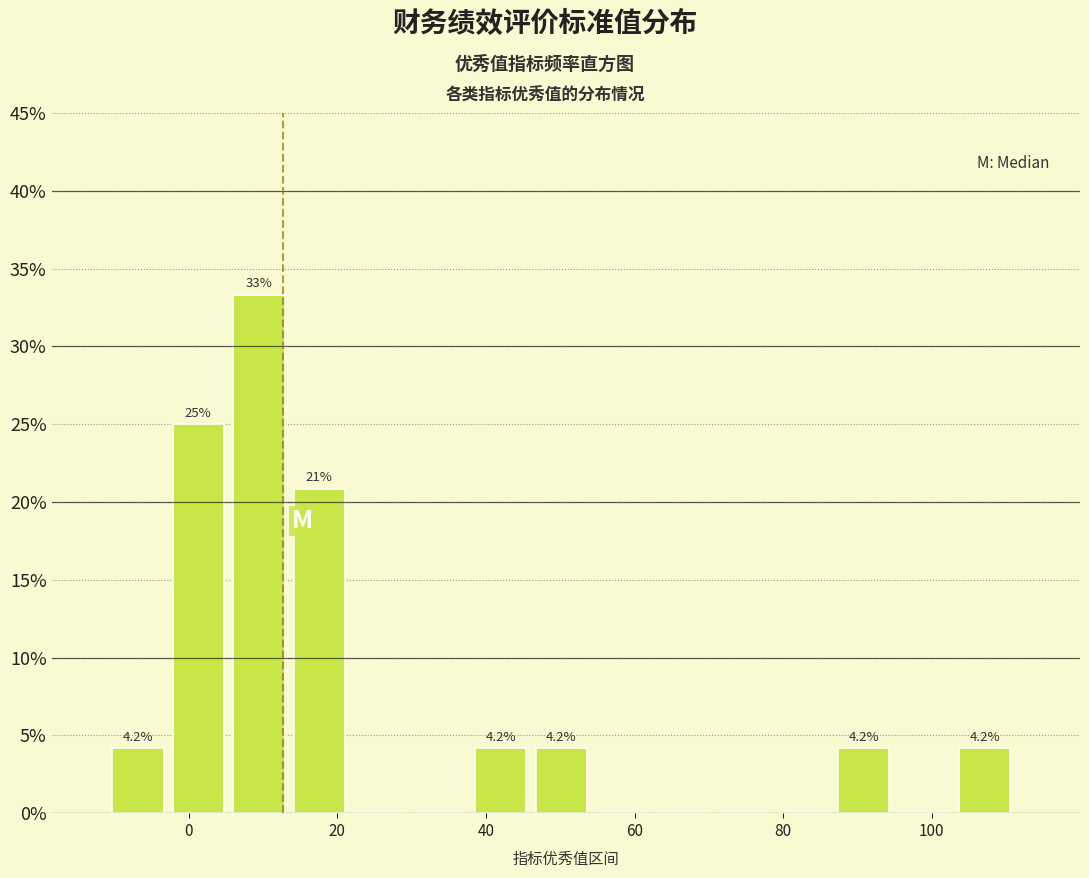

Over which range of the x-axis is the bar tallest?

6 to 14